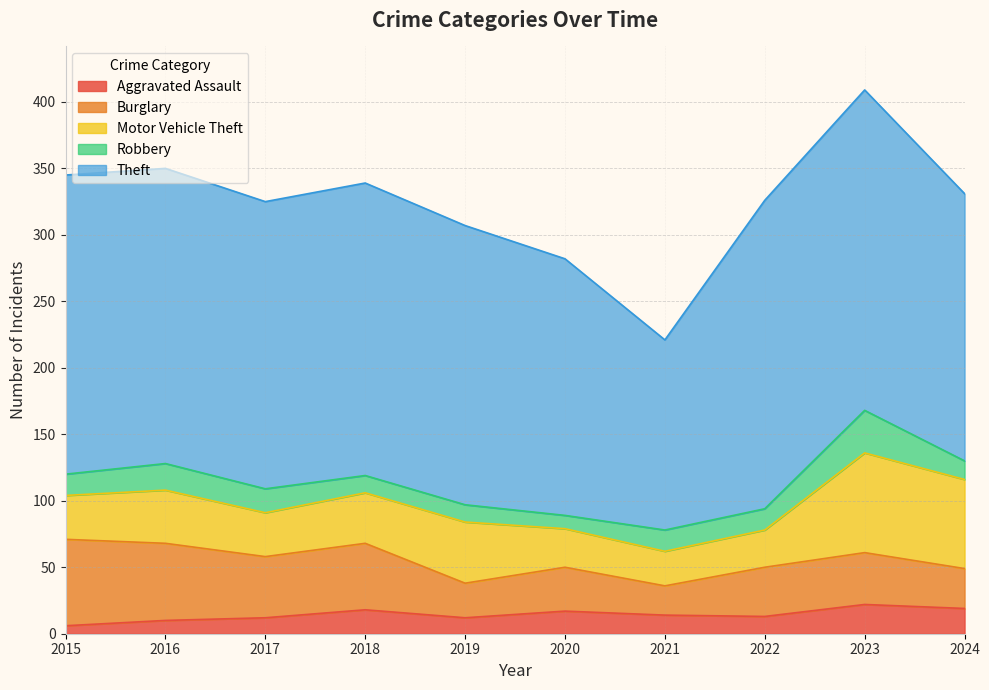

List the labels in order of Motor Vehicle Theft value, largest first.

2023, 2024, 2019, 2016, 2018, 2015, 2017, 2020, 2022, 2021